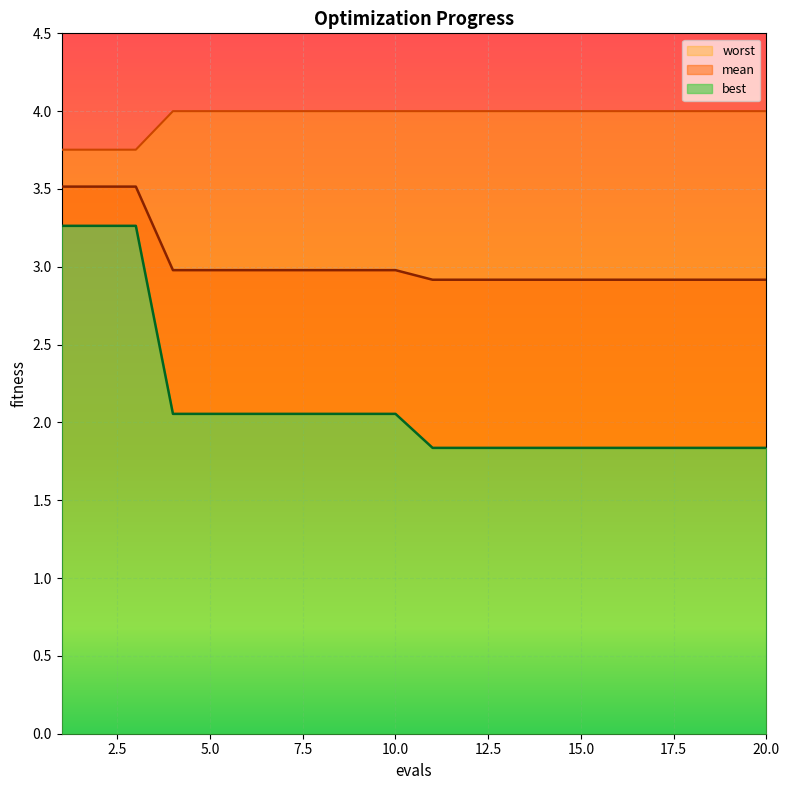

List the series in order of their peak value, lowest first.

best, mean, worst